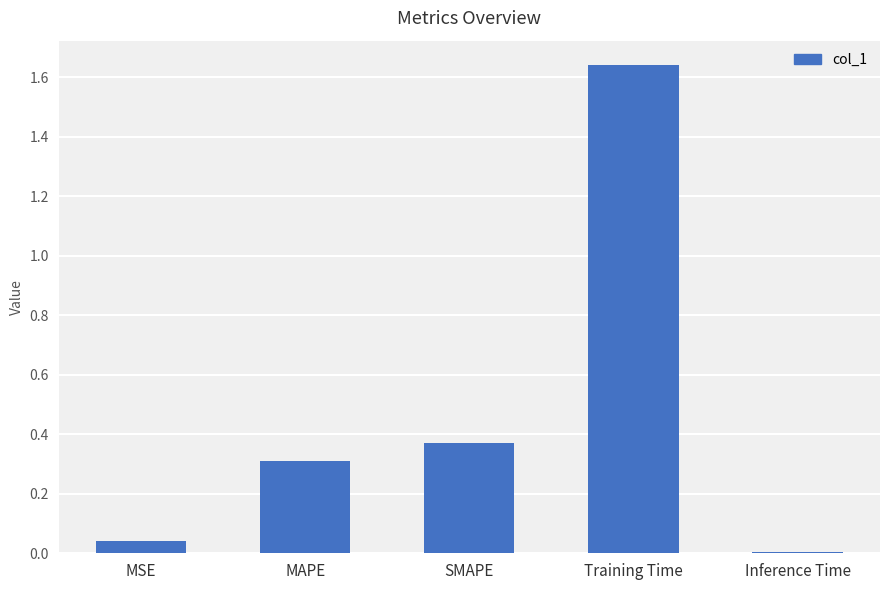

Are the bars horizontal?

No